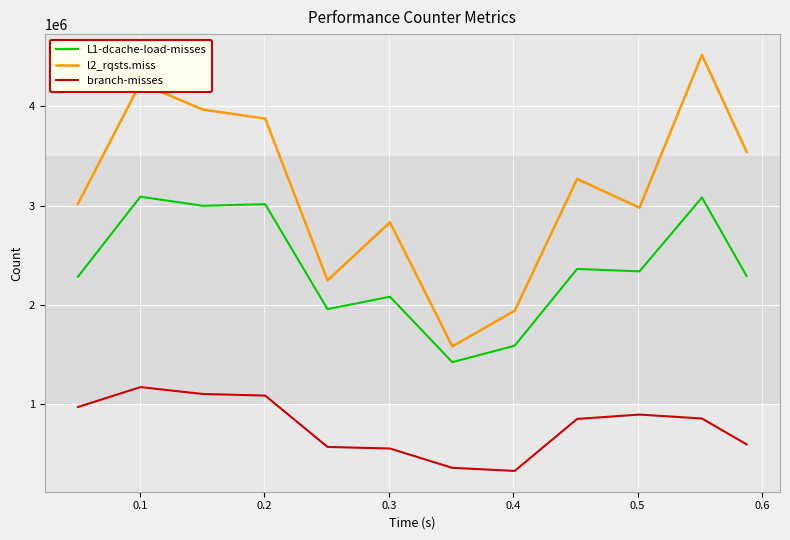

Rank the series by their maximum value, from highest to lowest.

l2_rqsts.miss, L1-dcache-load-misses, branch-misses